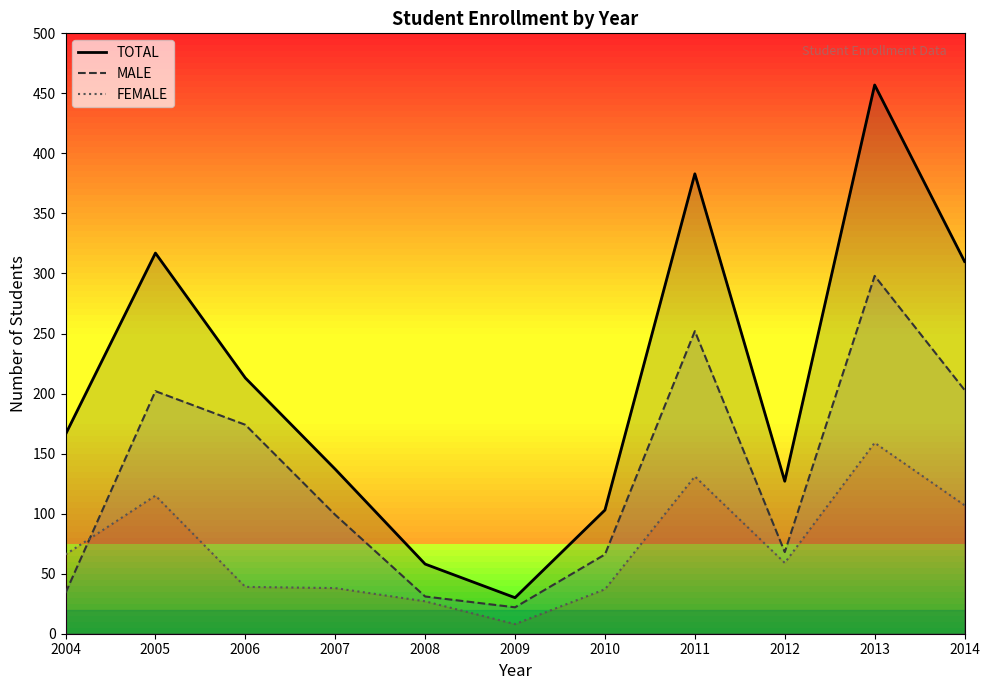

The MALE series shows 31 at 2008. True or false?

True